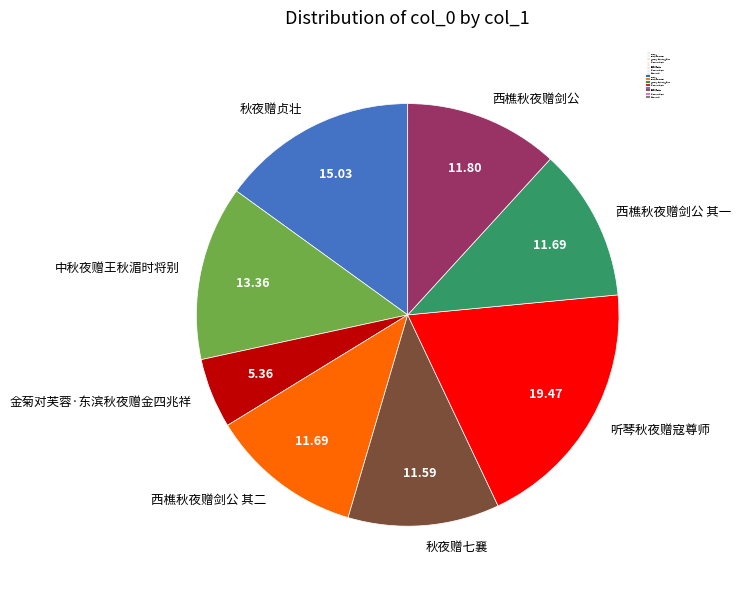

Do 西樵秋夜赠剑公 and 金菊对芙蓉·东滨秋夜赠金四兆祥 together represent more than half of the pie?

No